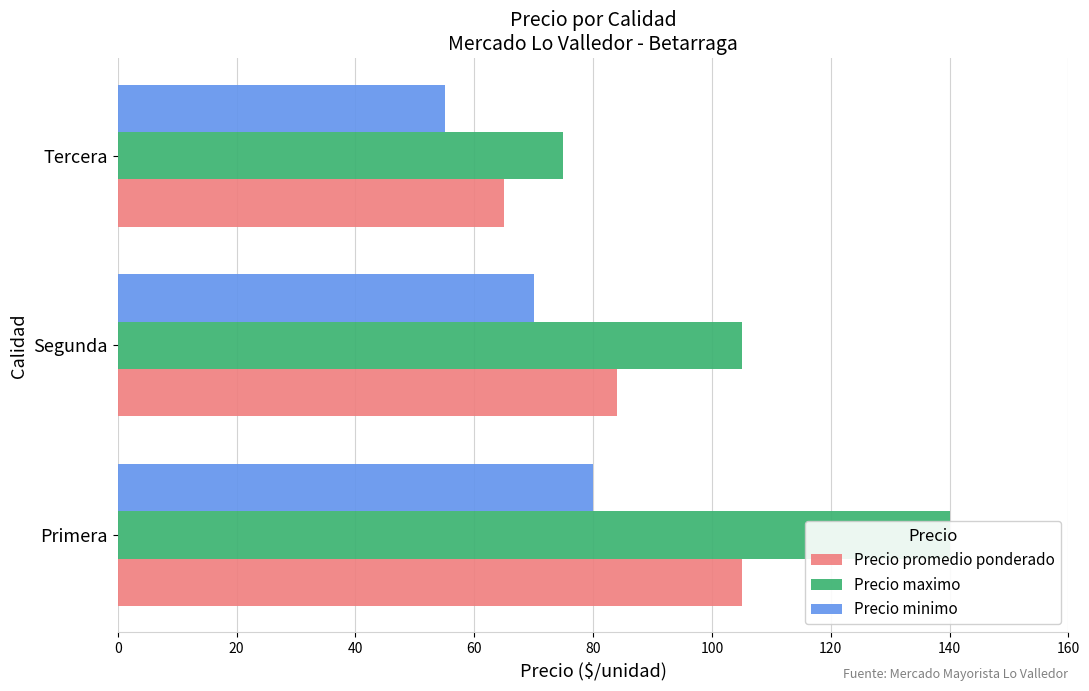

Rank the series by their maximum value, from highest to lowest.

Precio maximo, Precio promedio ponderado, Precio minimo